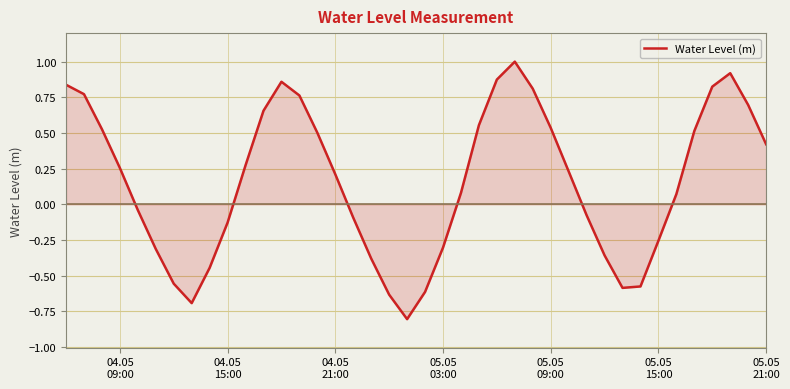

How many lines are shown in the chart?

1